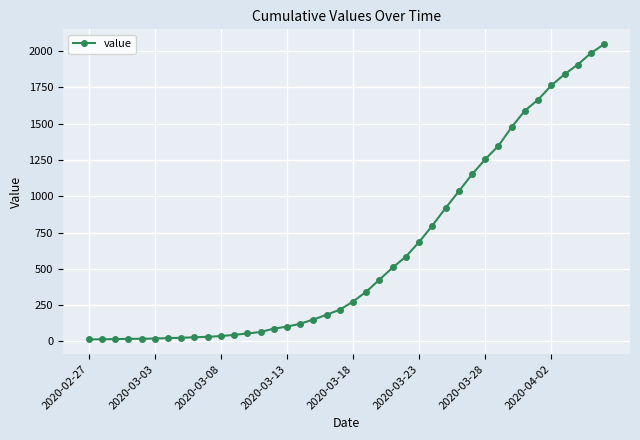

What is the maximum value shown in the chart?

2049